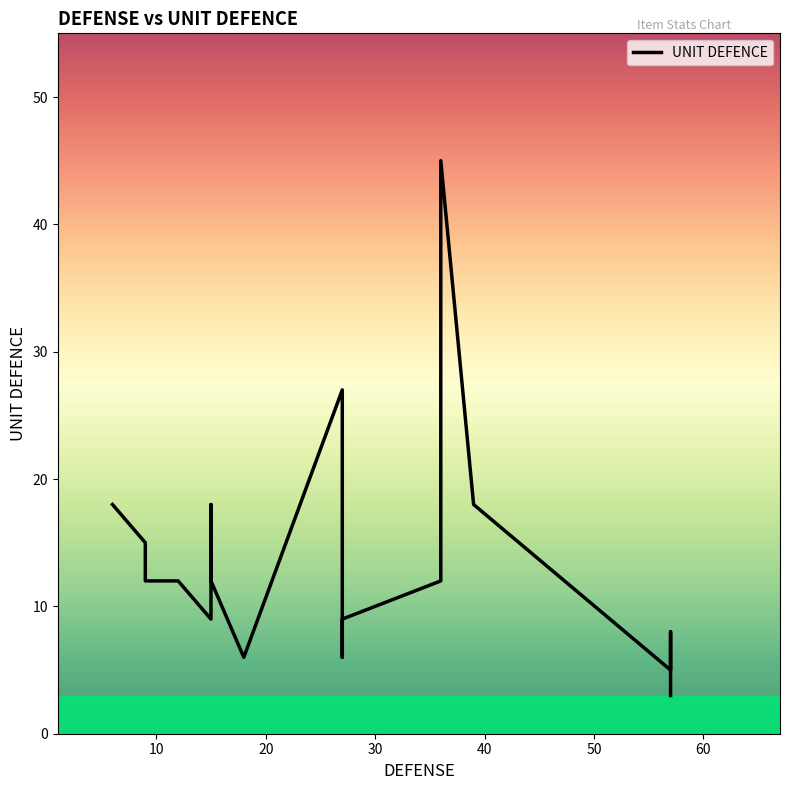

How many lines are shown in the chart?

1